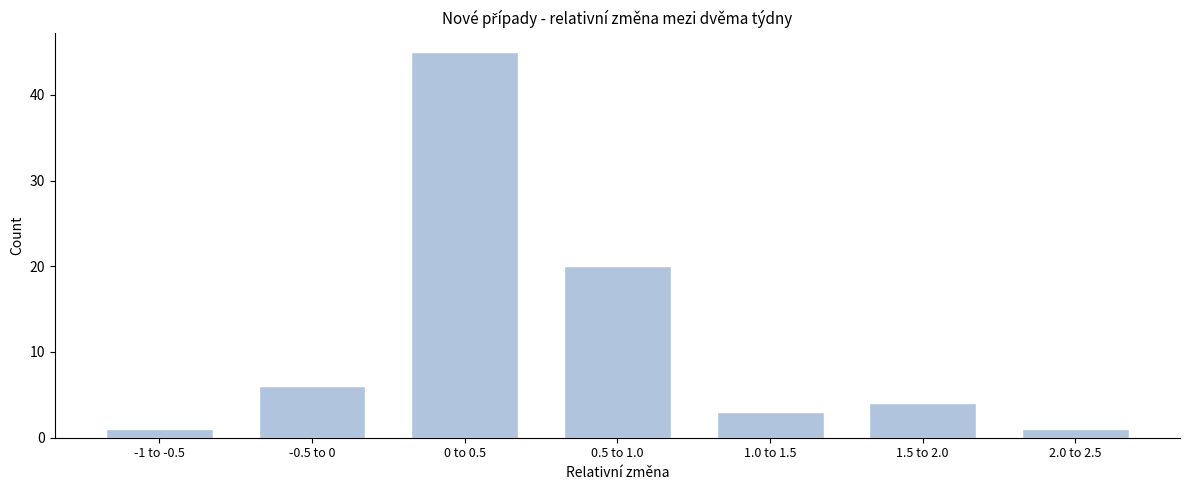

Reading left to right, transcribe all the data shown in this chart.

-1 to -0.5=1	-0.5 to 0=6	0 to 0.5=45	0.5 to 1.0=20	1.0 to 1.5=3	1.5 to 2.0=4	2.0 to 2.5=1